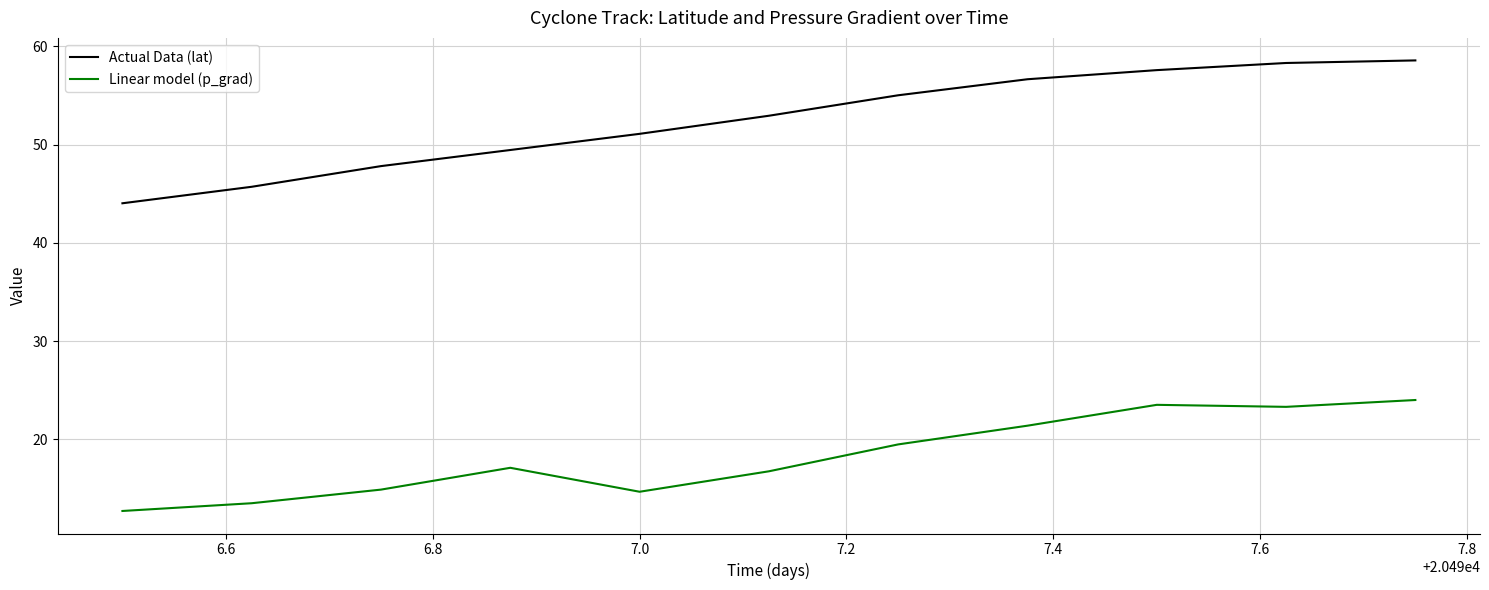

Does the chart display data point markers on the line(s)?

No